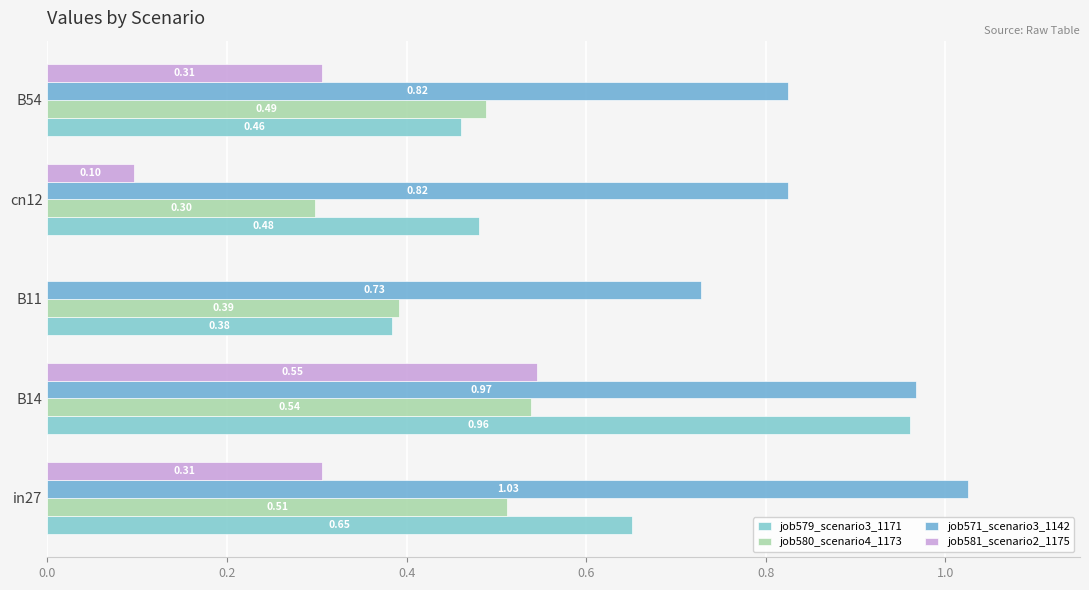

Count the number of data series in this chart.

4